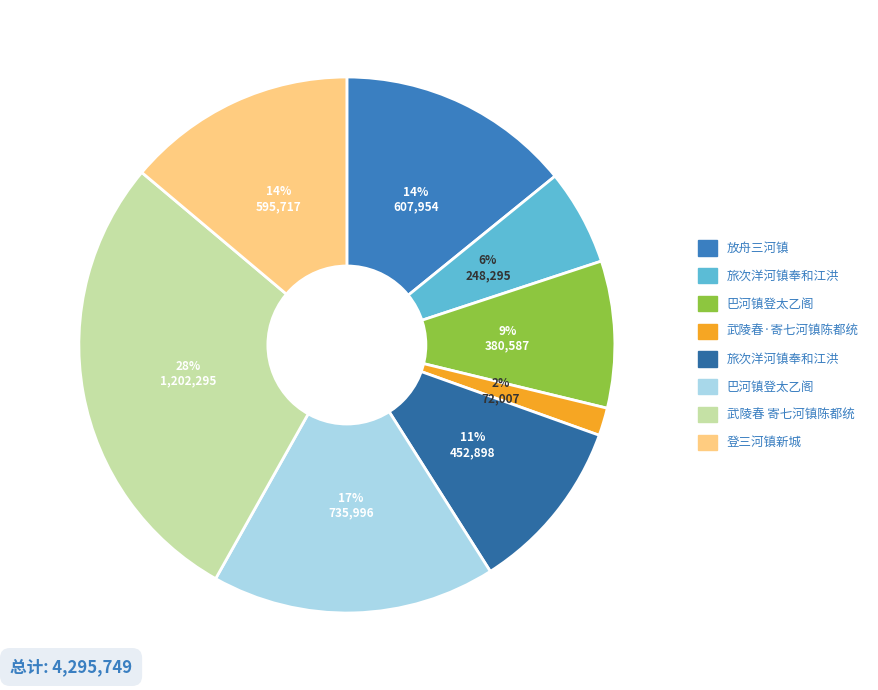

To the nearest percent, what is the difference between the largest and smallest slice percentages?

26%